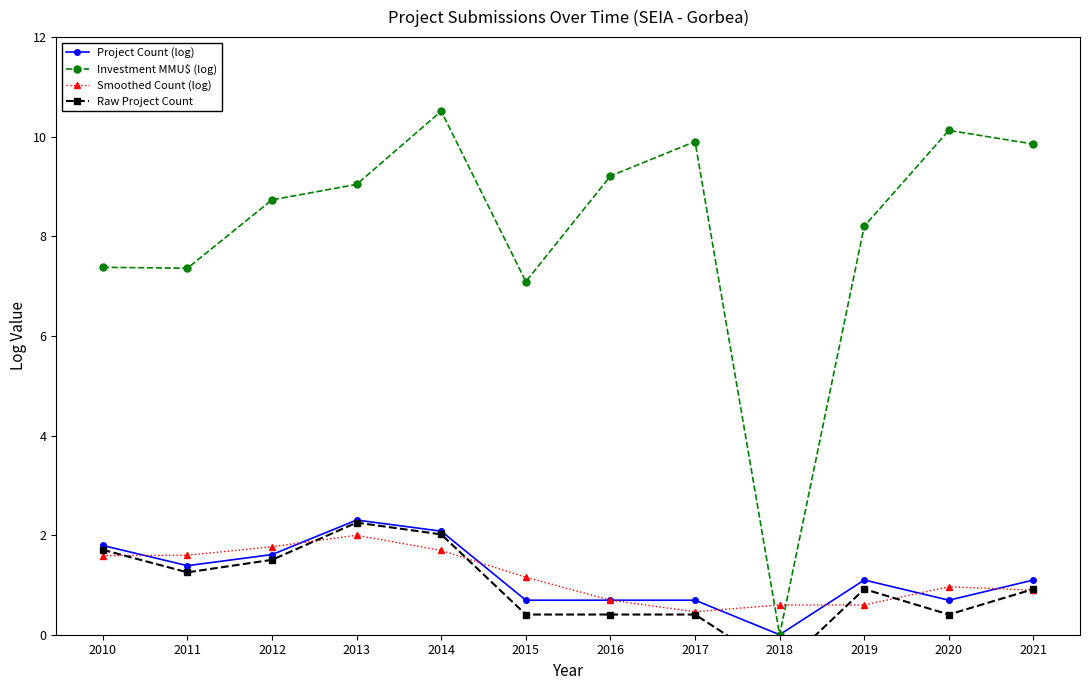

What is the difference between the maximum and second lowest values in the Investment MMU$ (log) series?

3.4